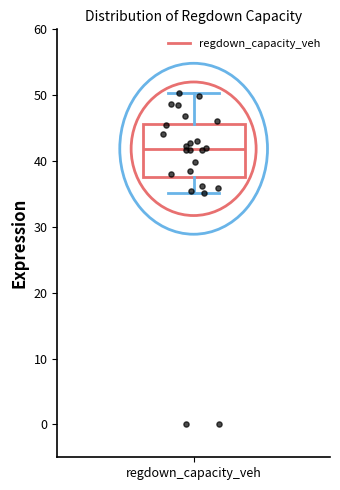

Transcribe this box plot: give where the median line is, the range the box spans, and where the two whiskers end, as read against the y-axis. The values are not printed on the chart, so give them approximately, as read against the axis.

median 42, box 38 to 46, whiskers 35 to 50